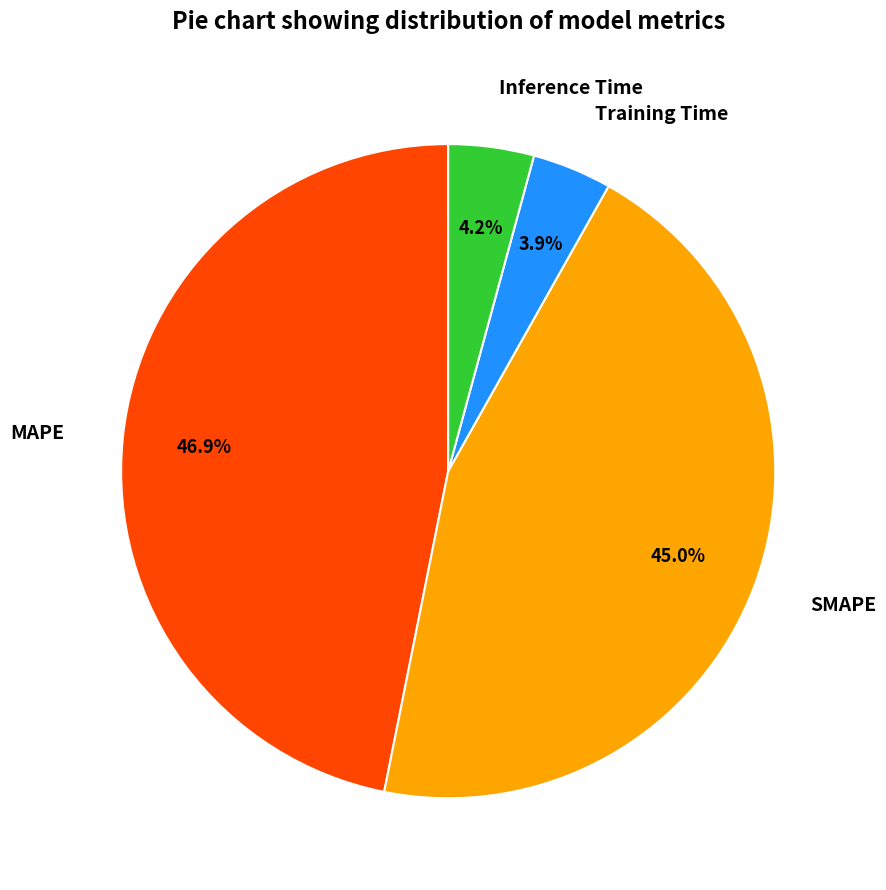

How much of the chart is everything except Inference Time?

95.8%